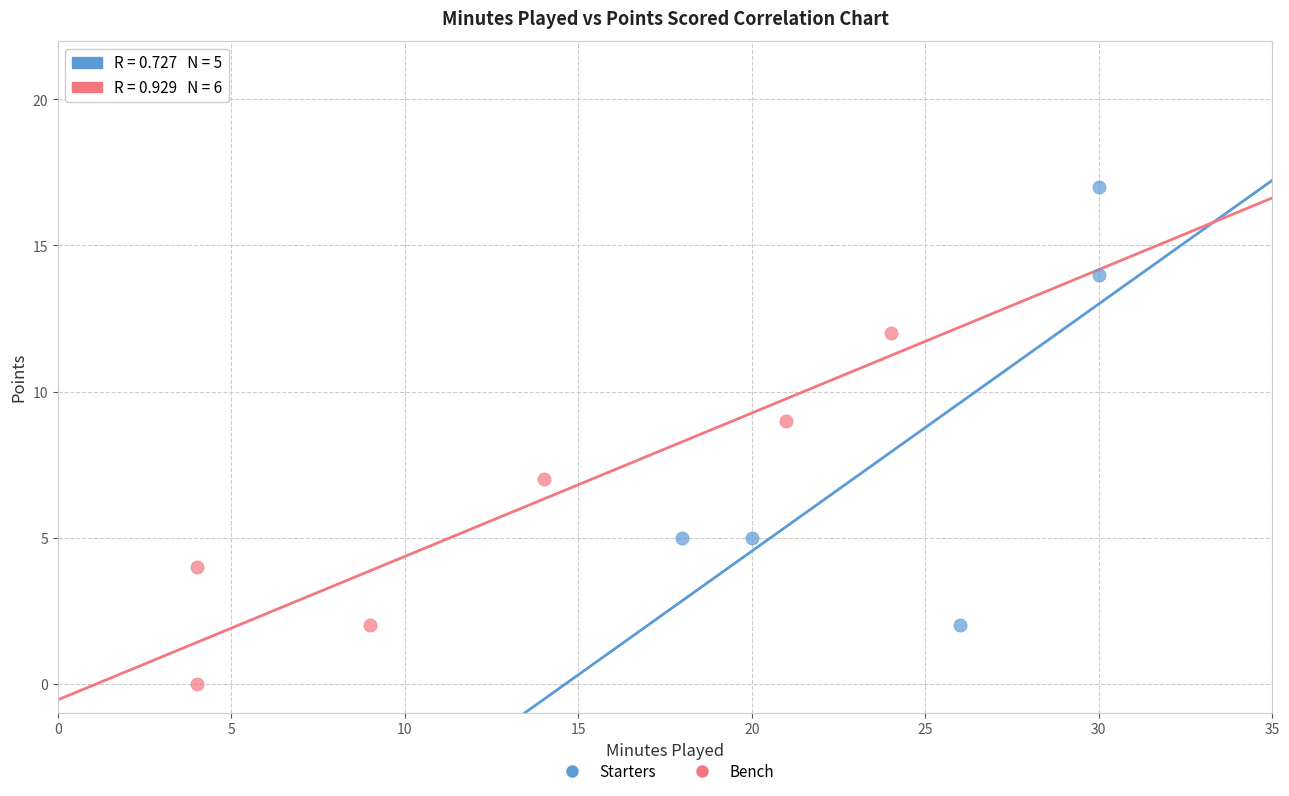

Which series reaches the maximum Y coordinate?

Starters